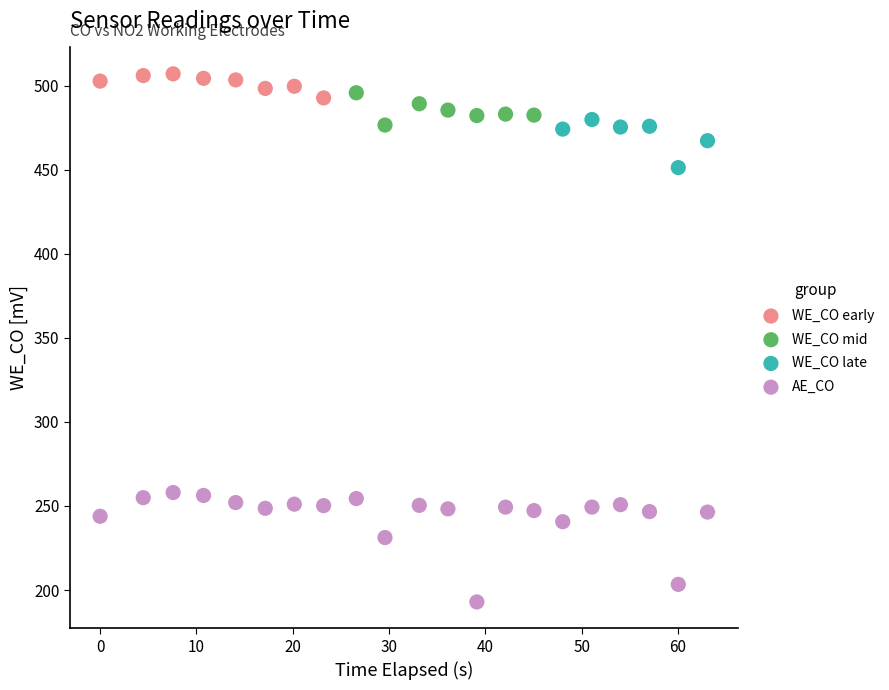

Which series has the largest Y range (max minus min)?

AE_CO